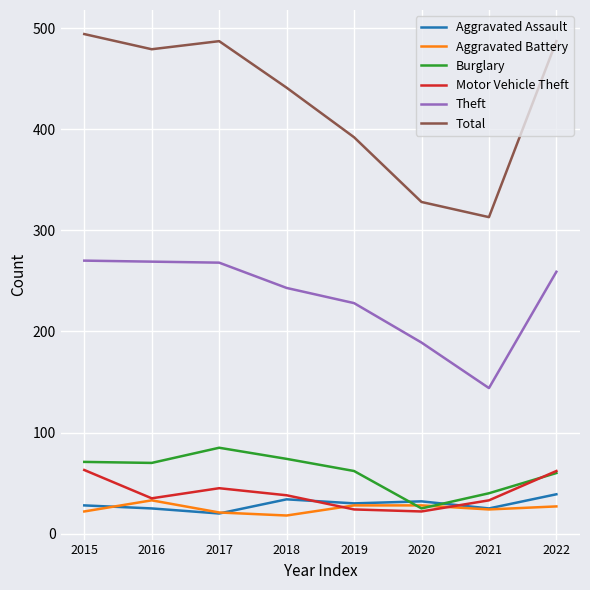

Between 2018 and 2020, which series saw the biggest shift?

Total